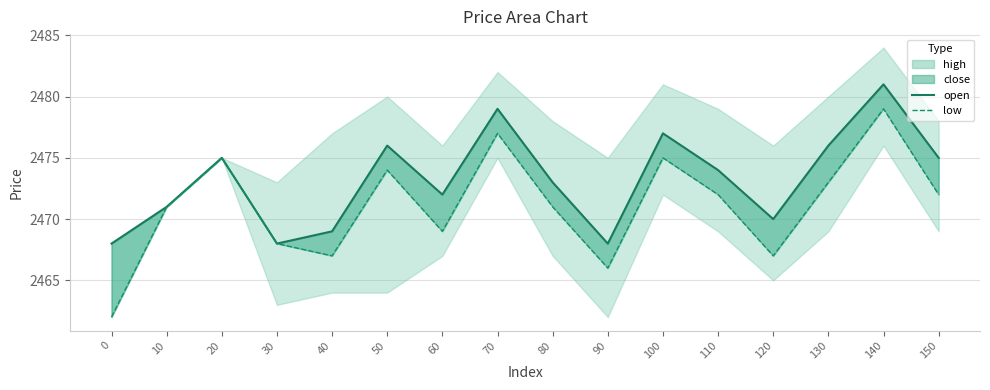

The open series shows 4299 at 110. True or false?

False